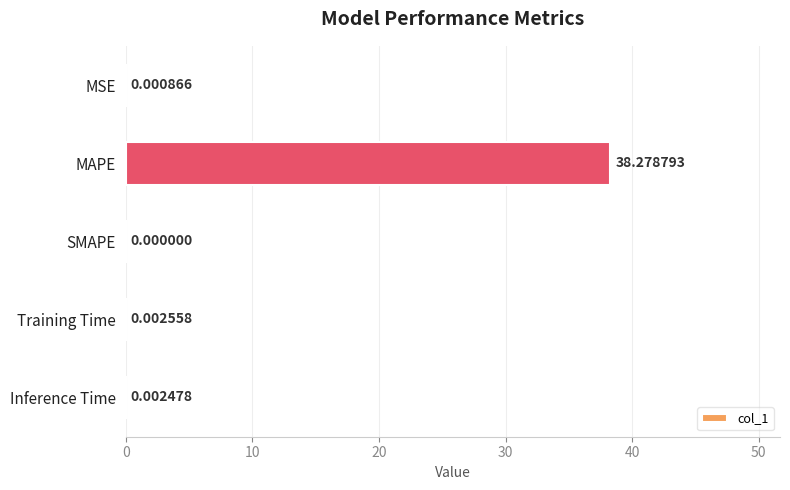

Between MSE and MAPE, which is larger?

MAPE